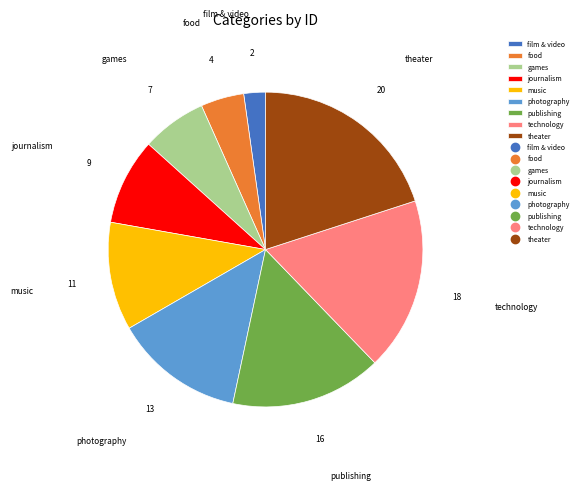

True or false: games accounts for 1% of the total.

False